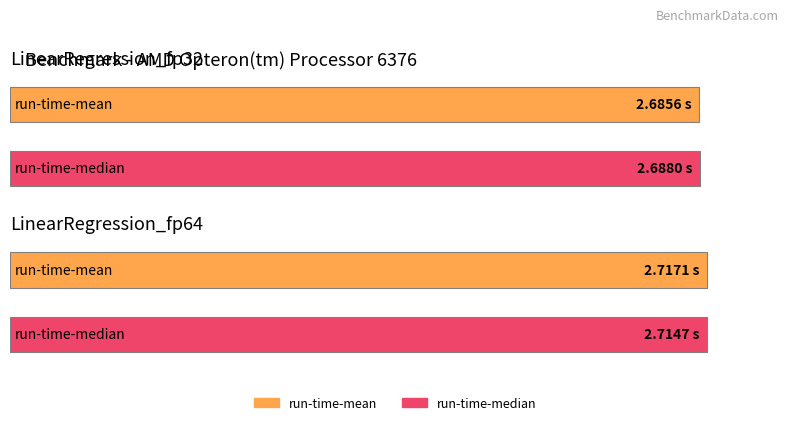

What is the value of the run-time-mean bar at the 2nd from the left?

2.7